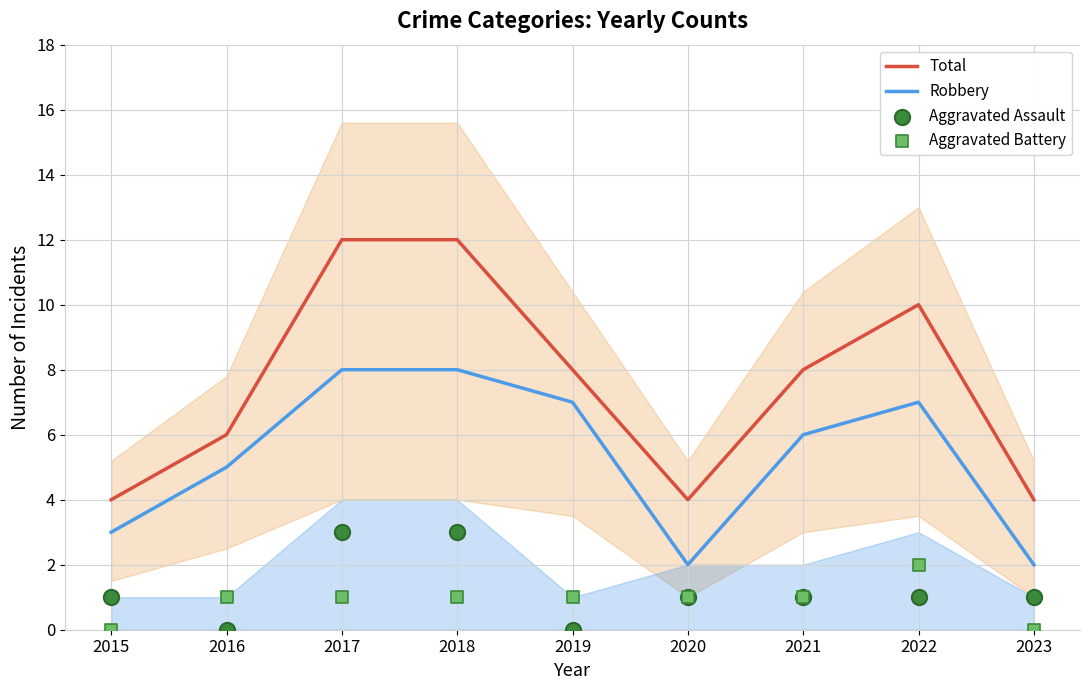

What is the total value across all series at 2023?

7